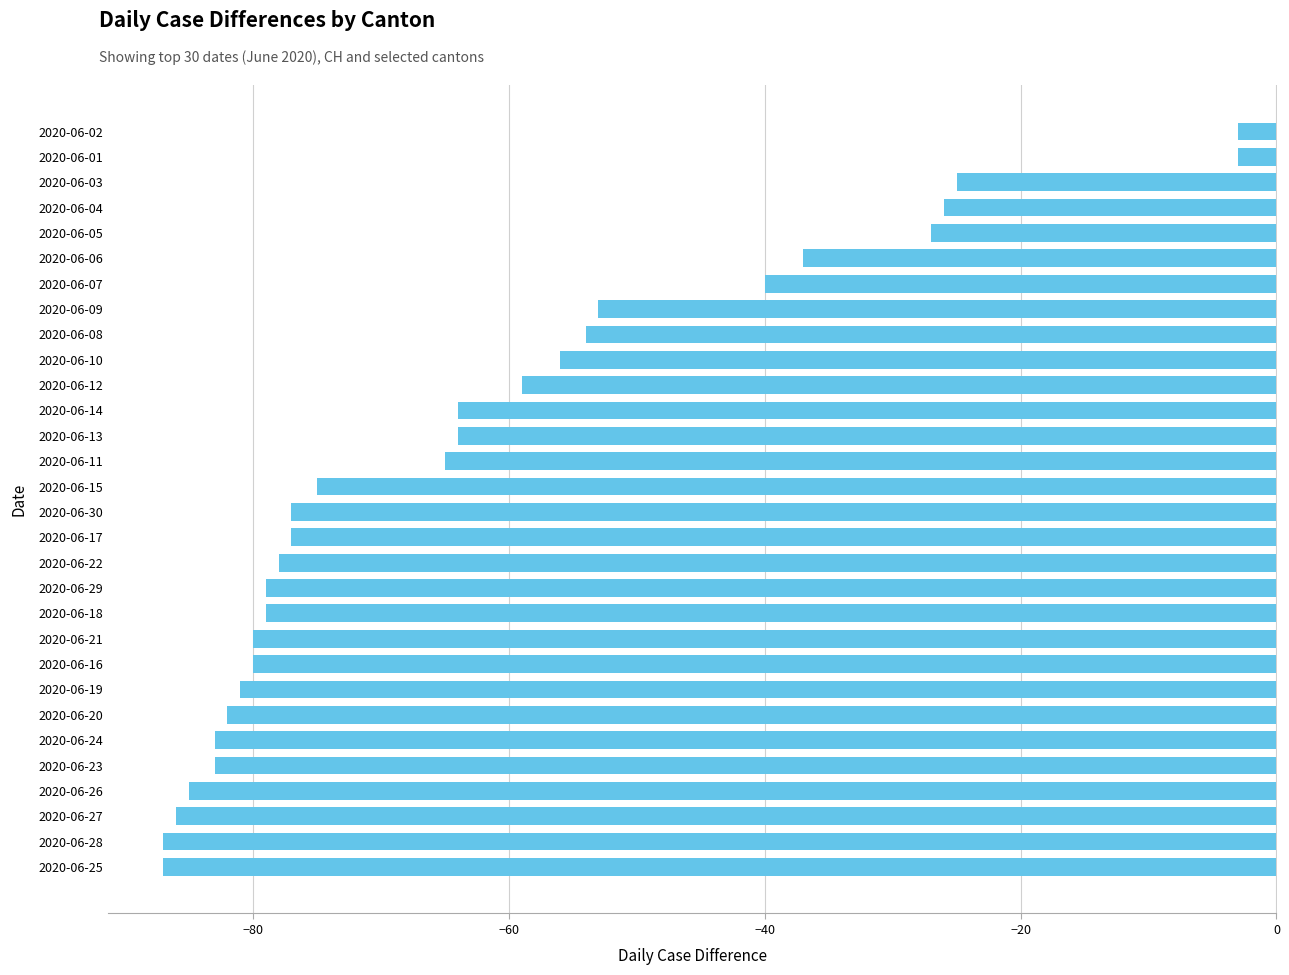

What is the sum of all values?

-1875